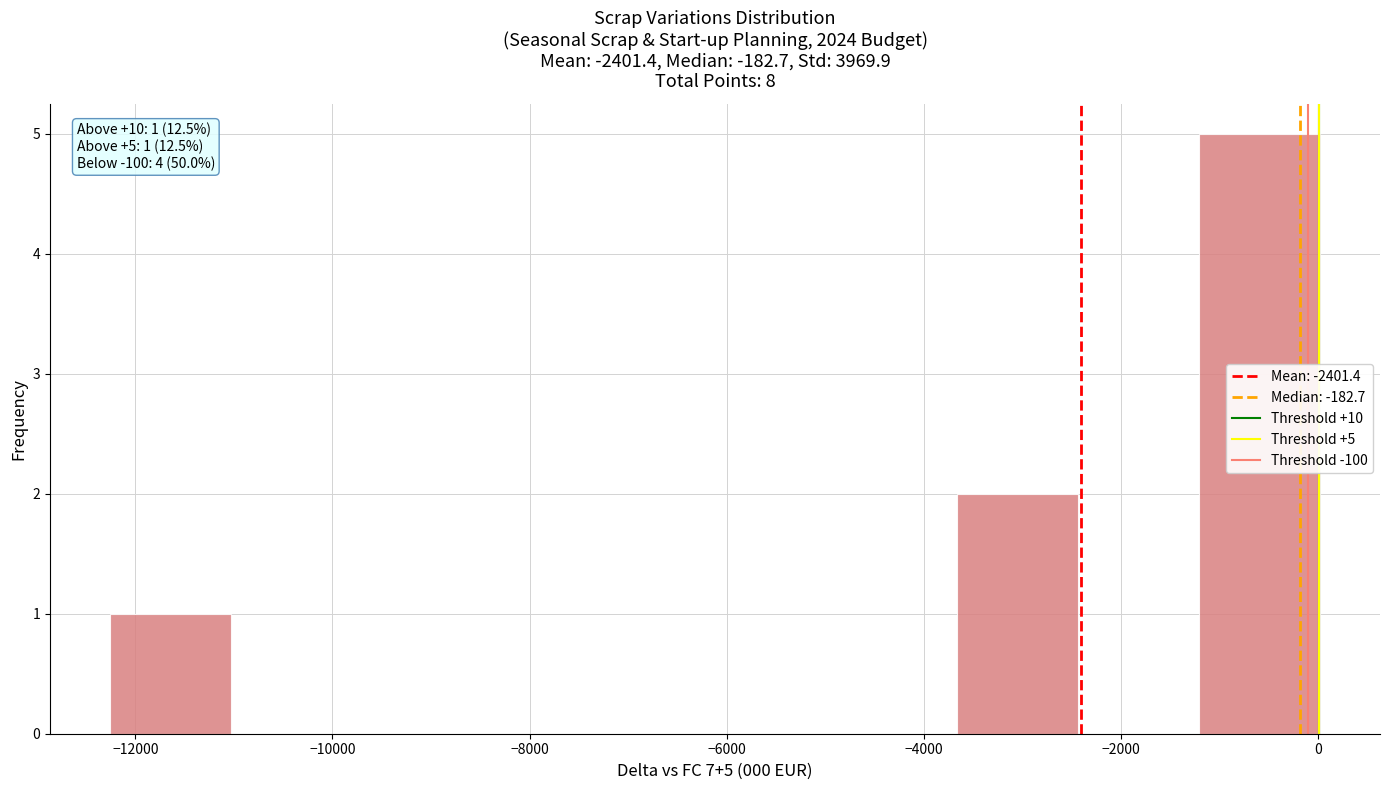

Which range on the x-axis has the tallest bar?

-1200 to 0